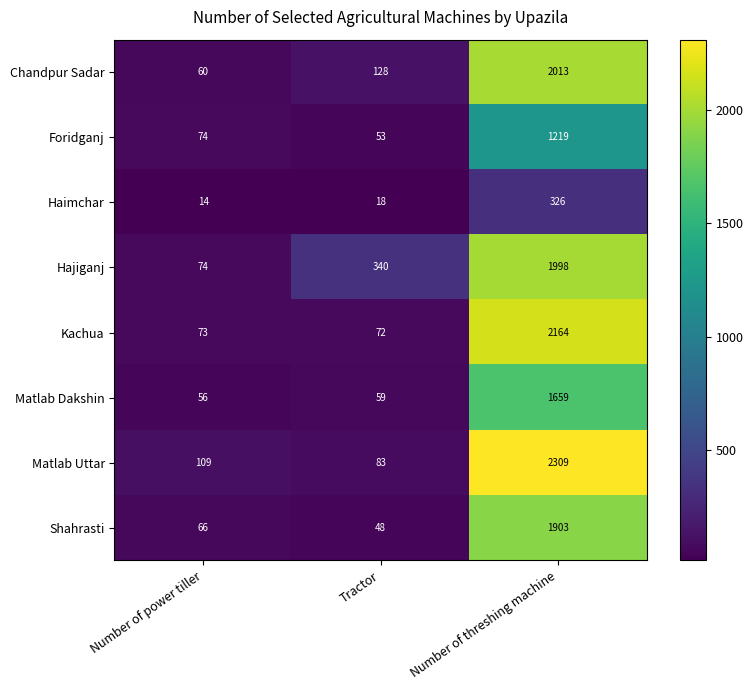

What is the difference between the highest and lowest values at Tractor?

322